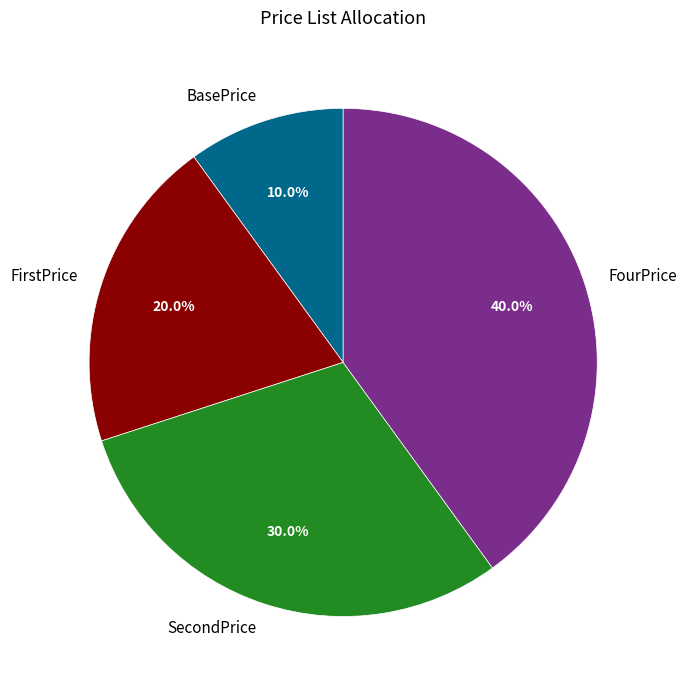

How many slices are in this pie chart?

4